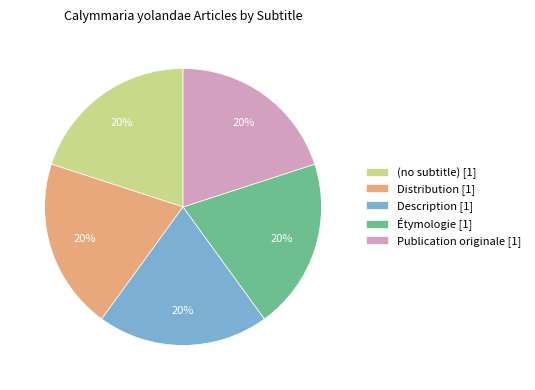

To the nearest percent, what is the difference between the largest and smallest slice percentages?

0%